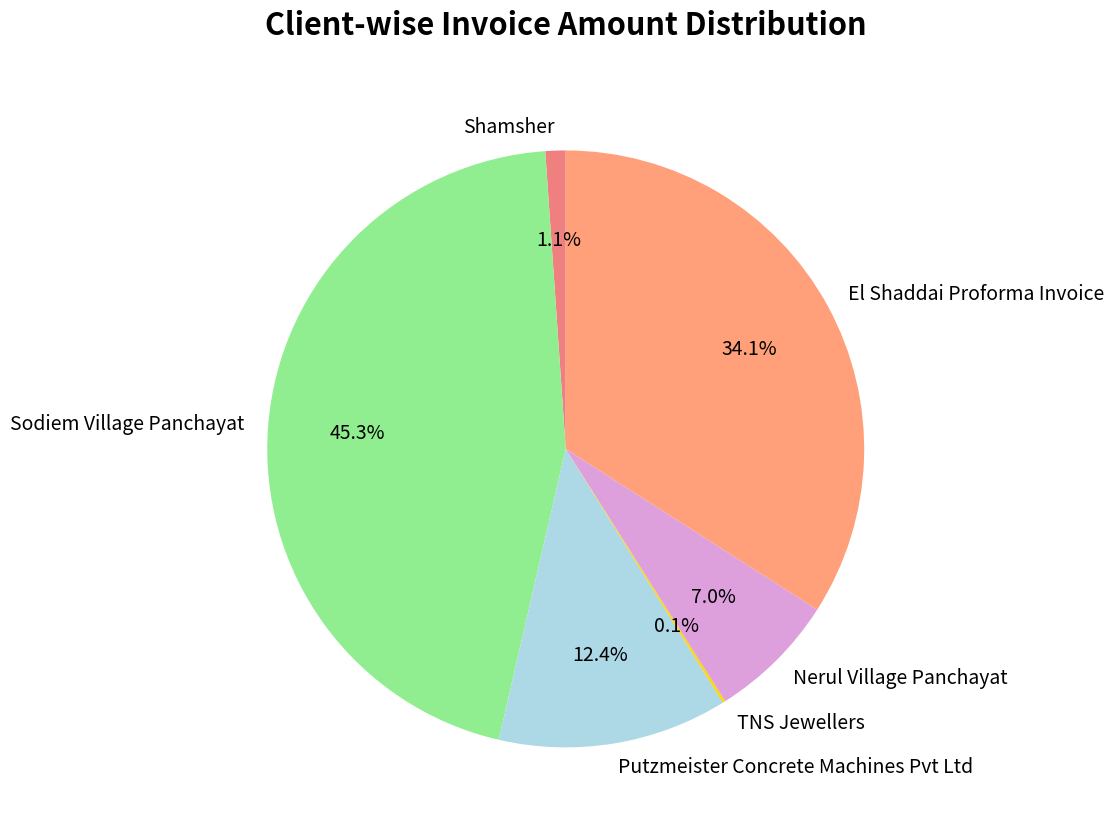

To the nearest percent, what is the combined percentage of Sodiem Village Panchayat and El Shaddai Proforma Invoice?

79%